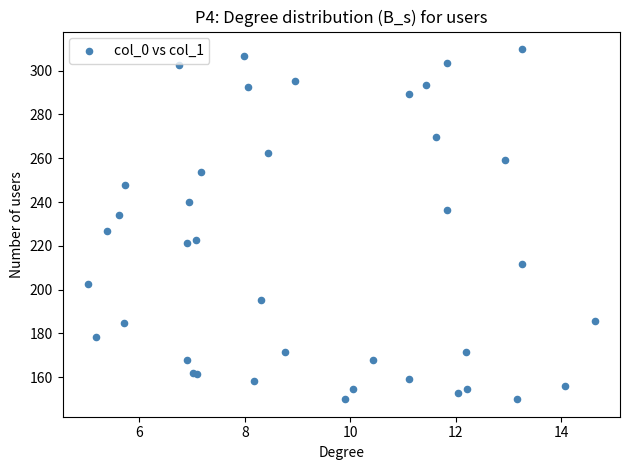

What Y value in the scatter plot is closest to 229?

226.7